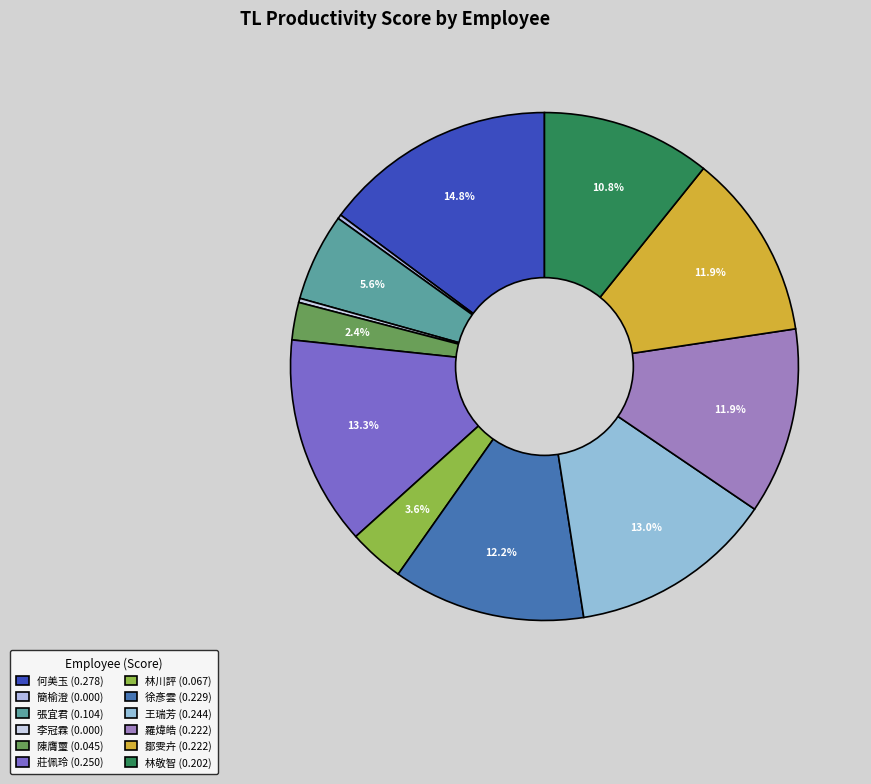

Does any single category account for the majority?

No